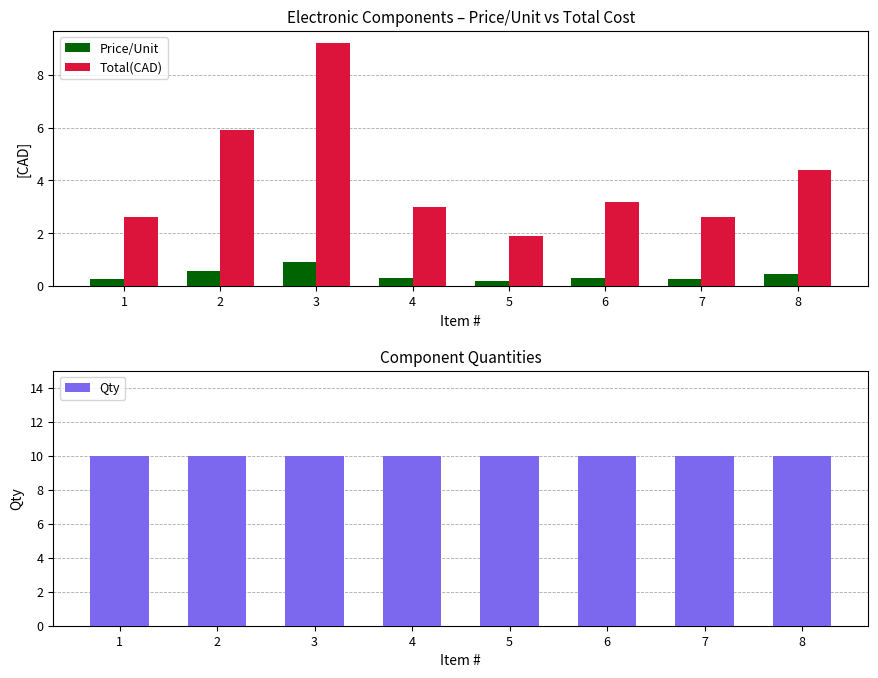

What is the spread (max minus min) of values at 5?

9.8